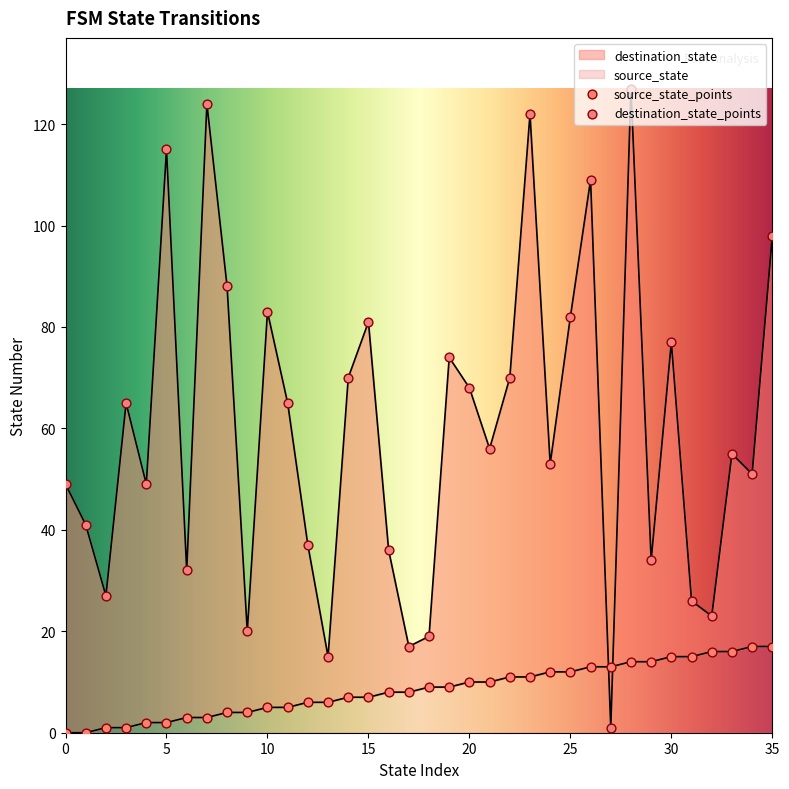

Which series has the largest total across all categories?

destination_state